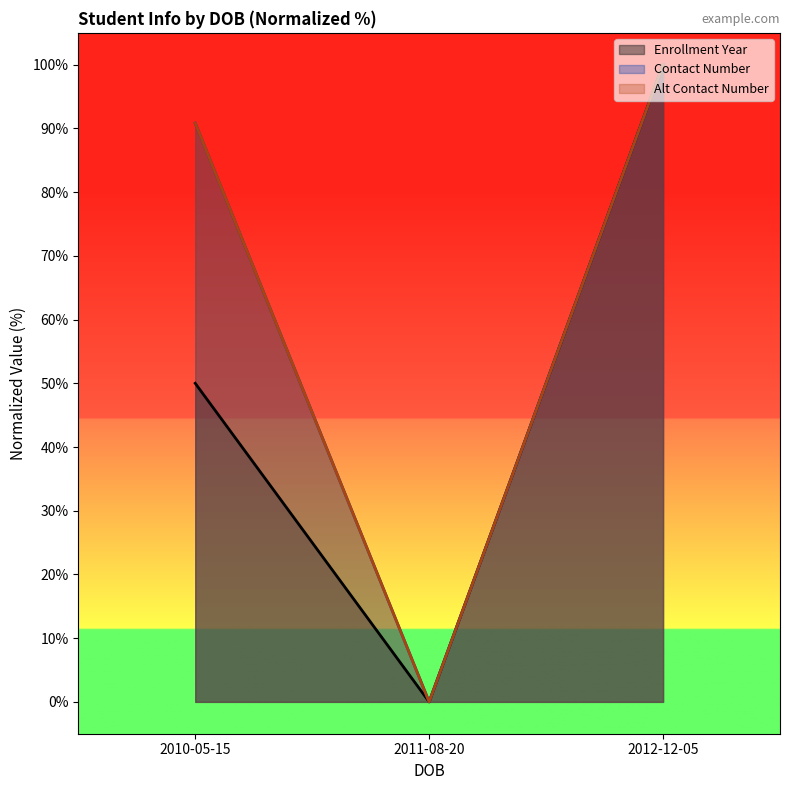

At 2012-12-05, list the series in order from smallest to largest.

Enrollment Year, Contact Number (M), Alt Contact Number (M)